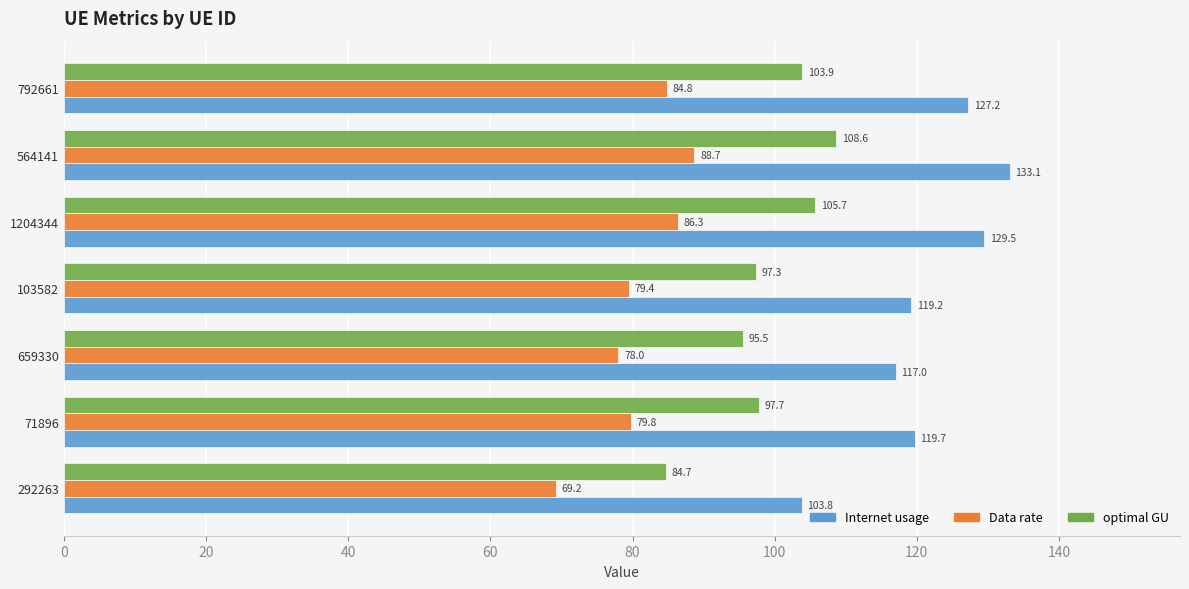

Which series has the widest spread of values?

Internet usage